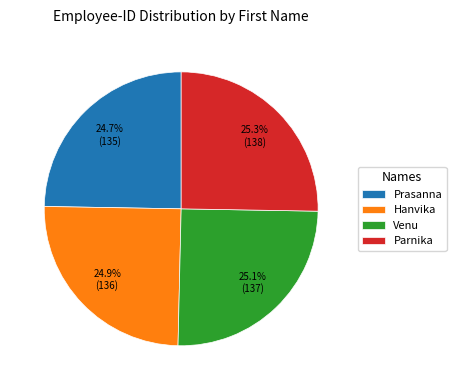

Does Prasanna account for over 50% of the chart?

No